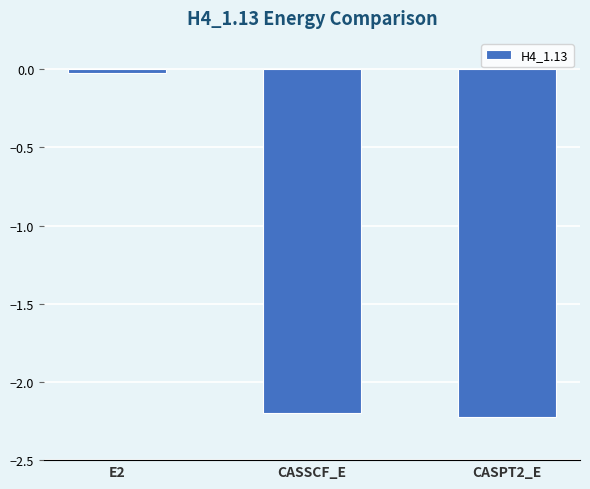

How many values exceed -2?

1